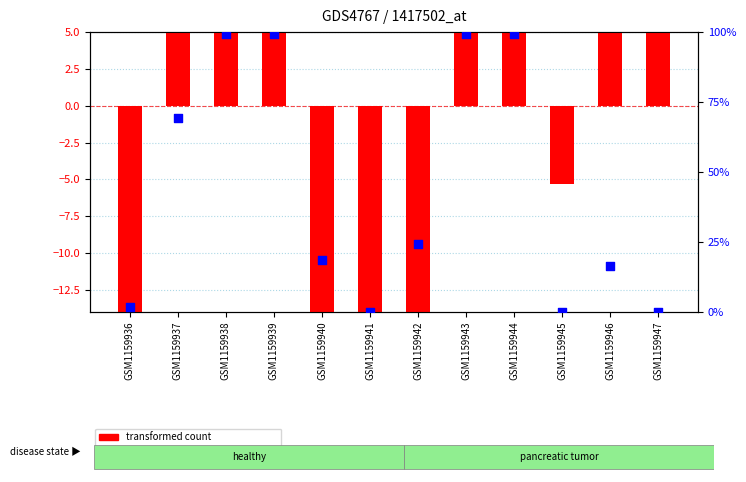

Which series has the largest Y range (max minus min)?

transformed count